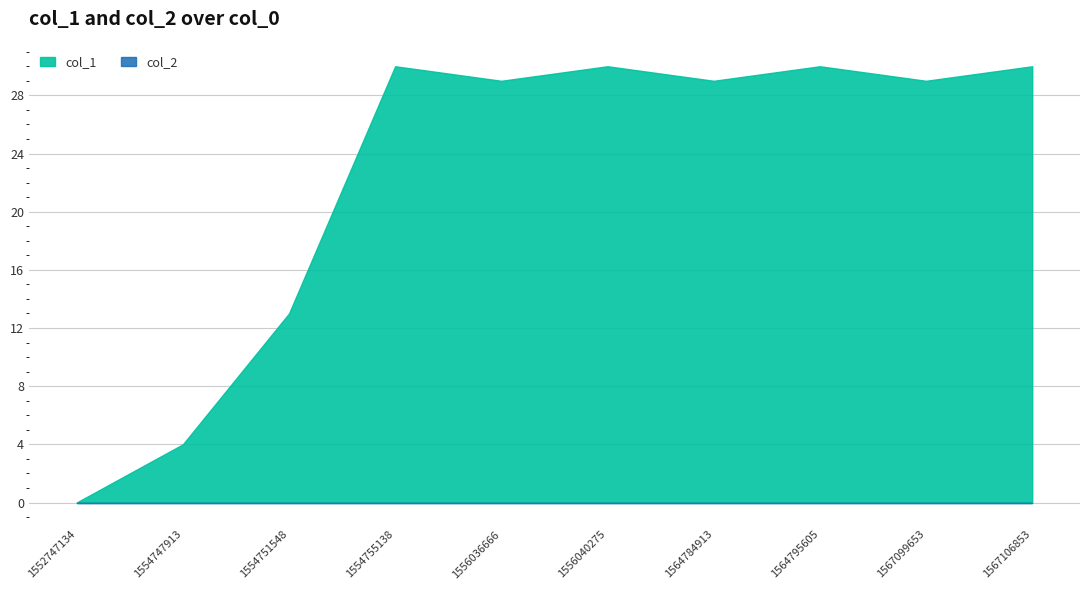

List the series in order of their overall mean, highest first.

col_1, col_2